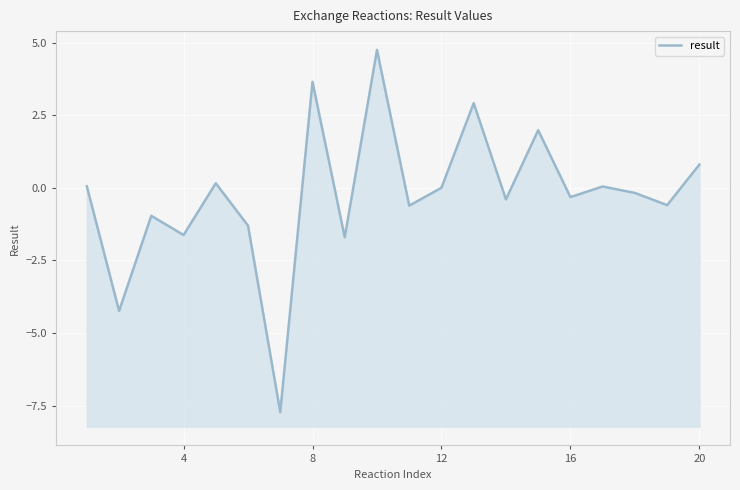

How many interior local peaks (higher than both neighbors) does the data have?

7